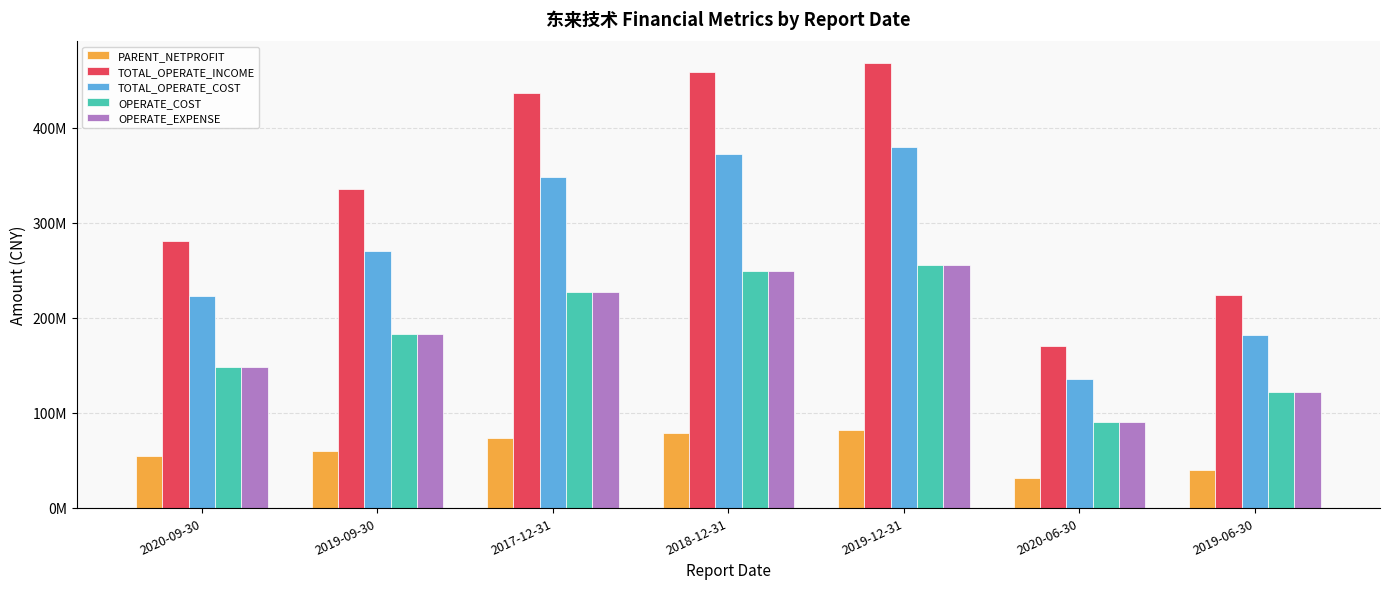

What is the spread (max minus min) of values at 2017-12-31?

362980316.8